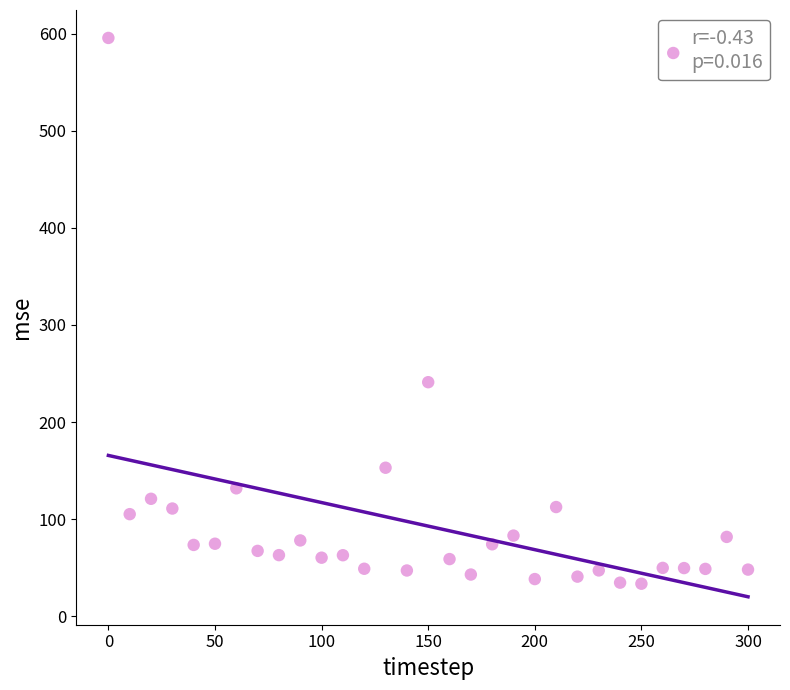

What Y value in the scatter plot is closest to 314?

241.0